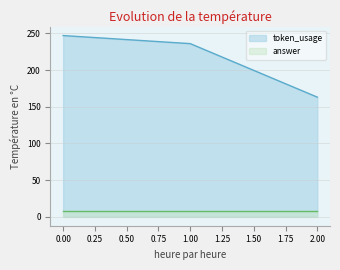

How many values are between 163 and 247?

3